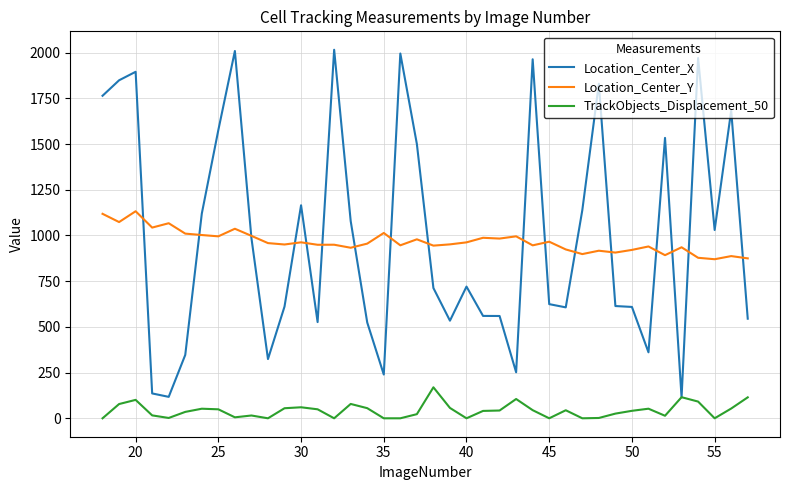

What is the maximum value shown in the chart?

2015.7